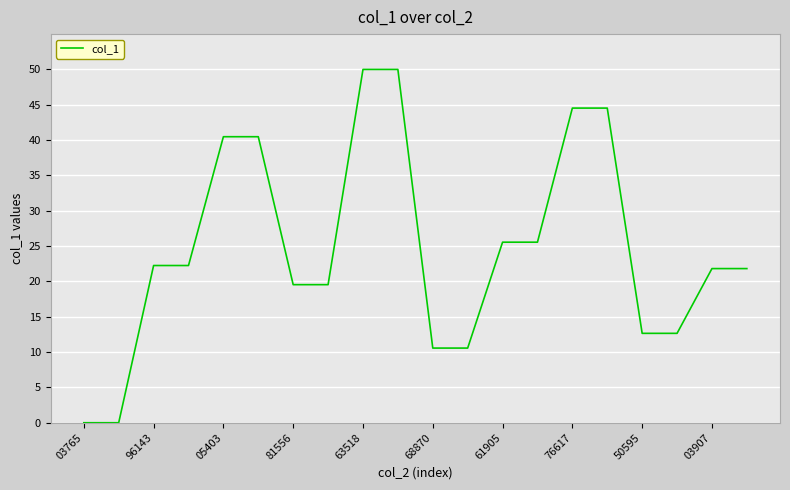

What is the greatest value displayed?

50.0